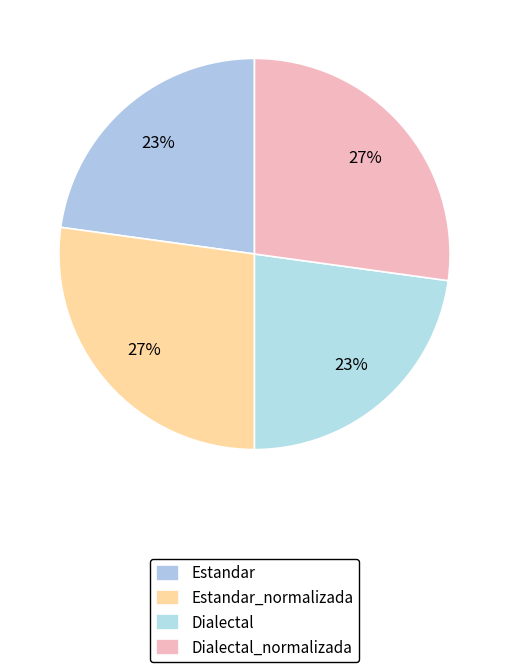

What is the ratio of the value at Estandar to the value at Dialectal_normalizada?

0.8